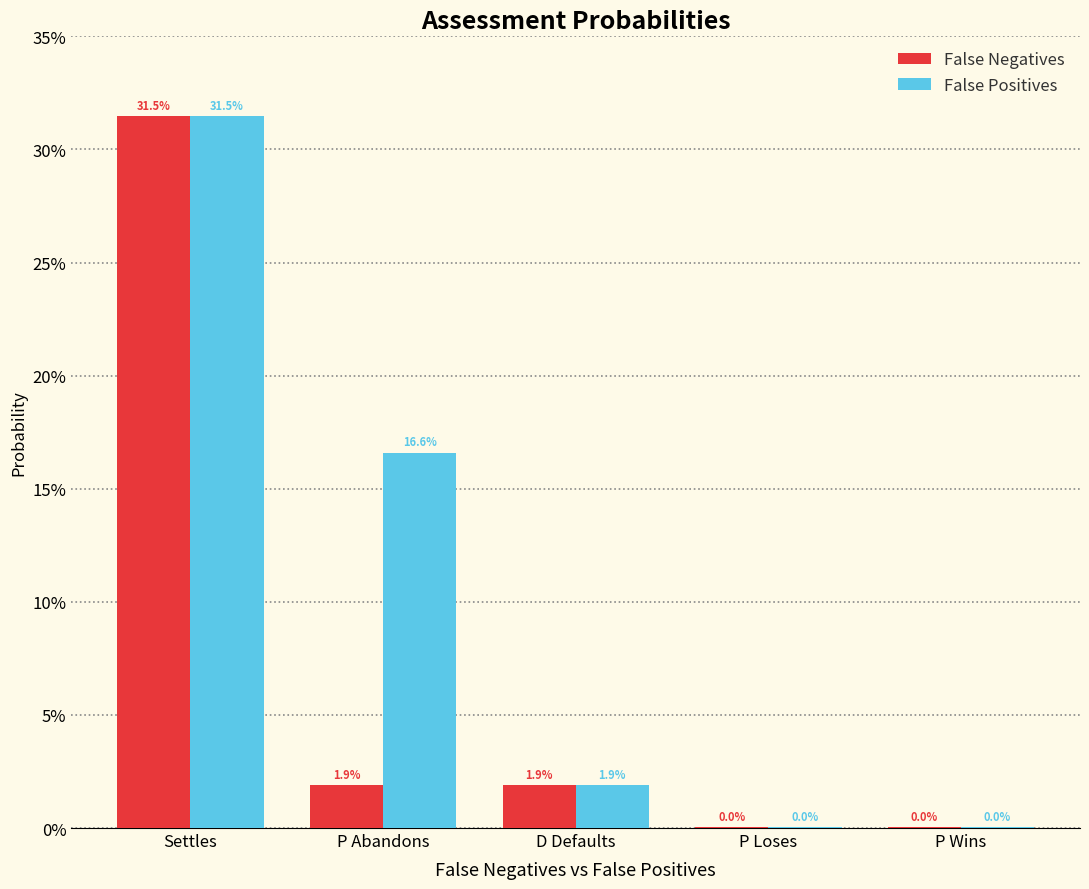

List the labels in order of False Positives value, largest first.

Settles, P Abandons, D Defaults, P Loses, P Wins